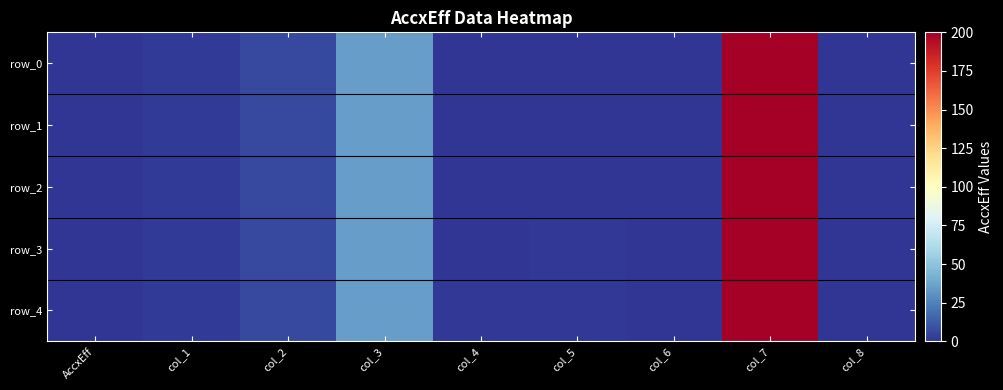

What is the difference between the row_0 values at col_4 and col_8?

0.2